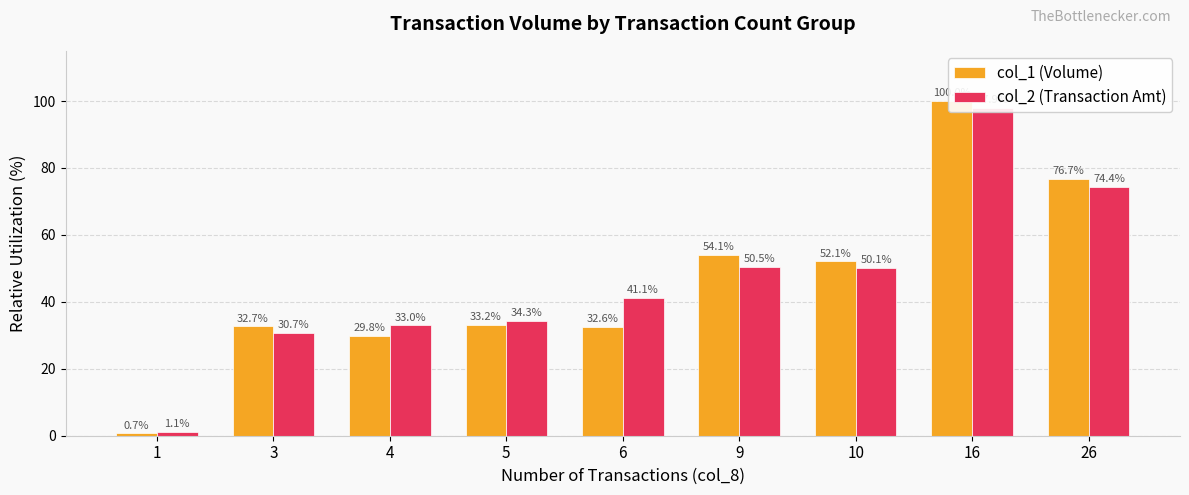

What is the sum of the col_2 (Transaction Amt) values at 4 and 3?

63.8